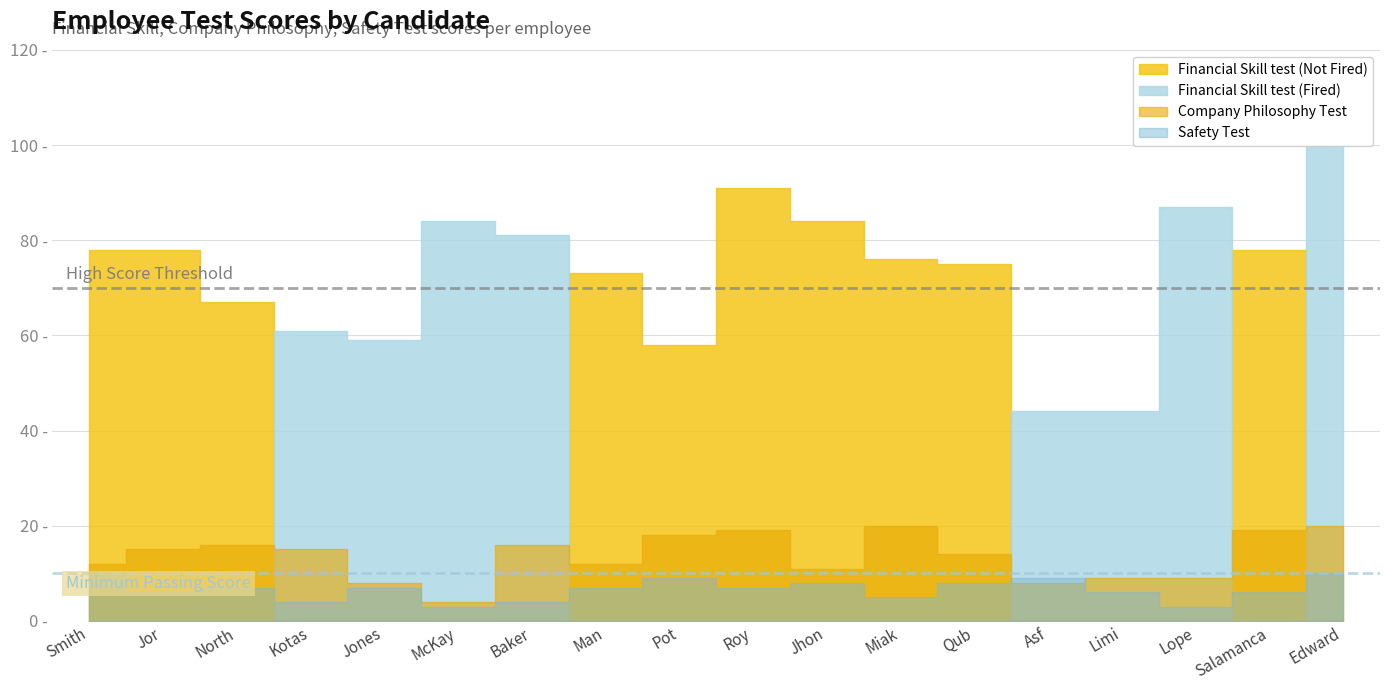

How many lines are shown in the chart?

4